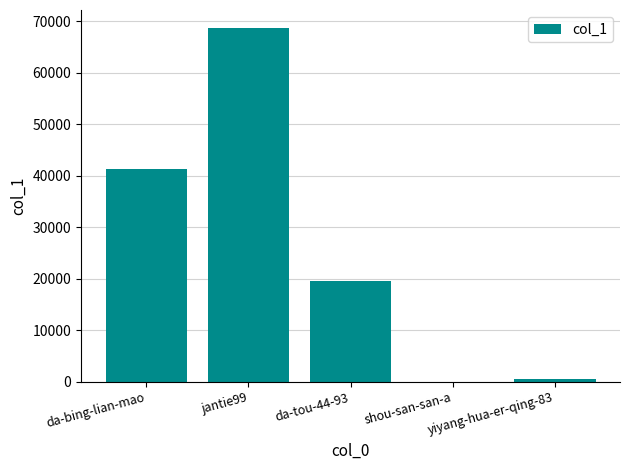

What is the ratio of the value at da-bing-lian-mao to the value at shou-san-san-a?

41321.0